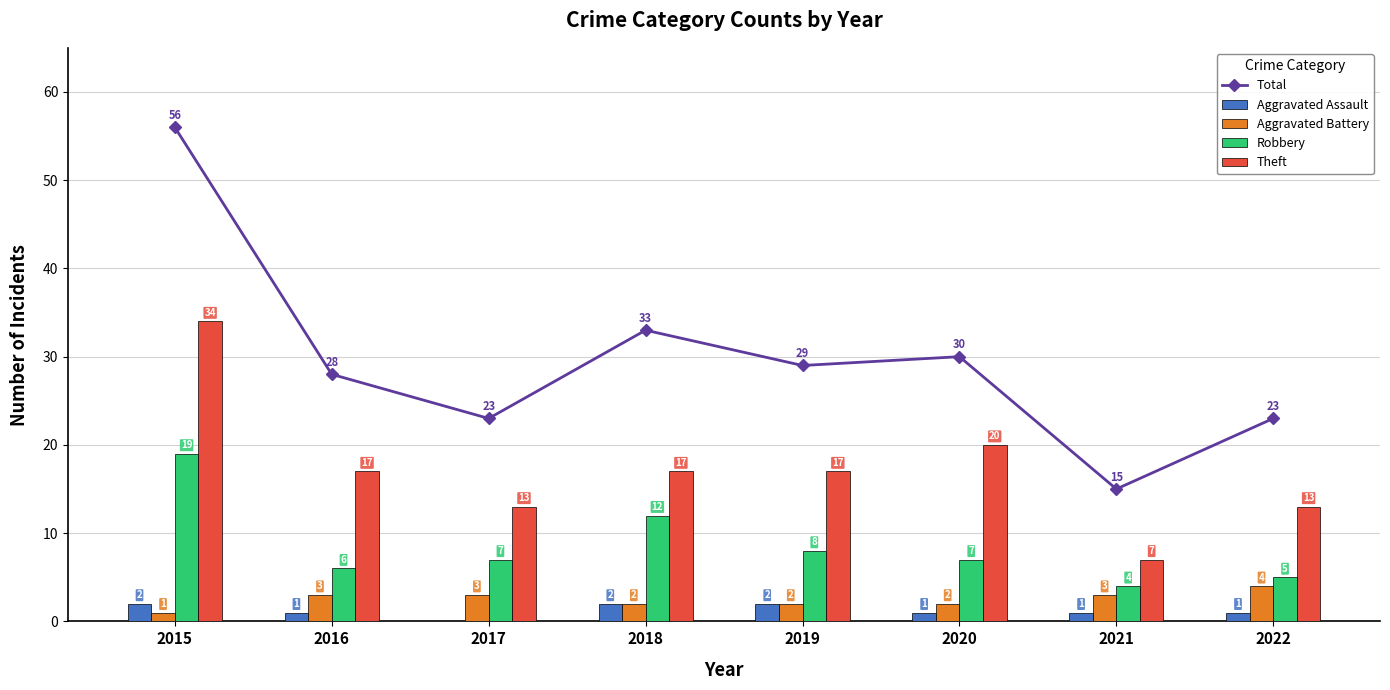

What is the difference between the highest and lowest values at 2019?

27